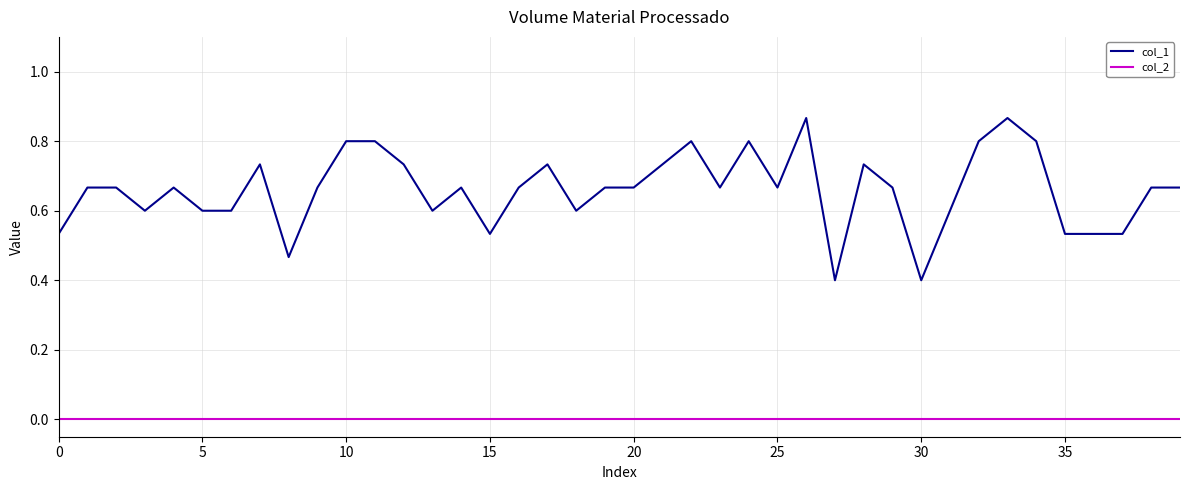

Which series has the largest total across all categories?

col_1